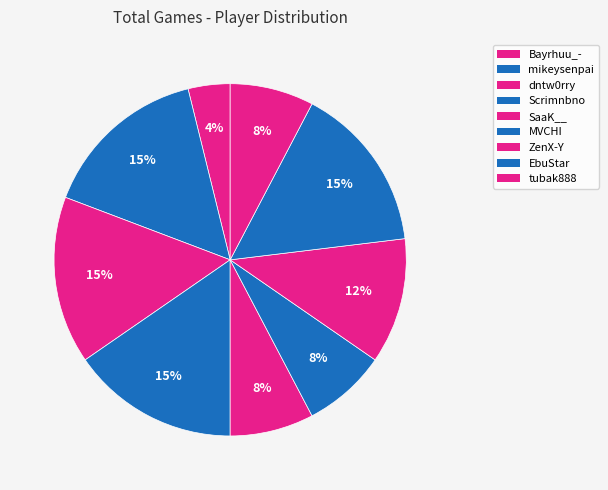

Is it true that EbuStar is 21% of the pie?

False